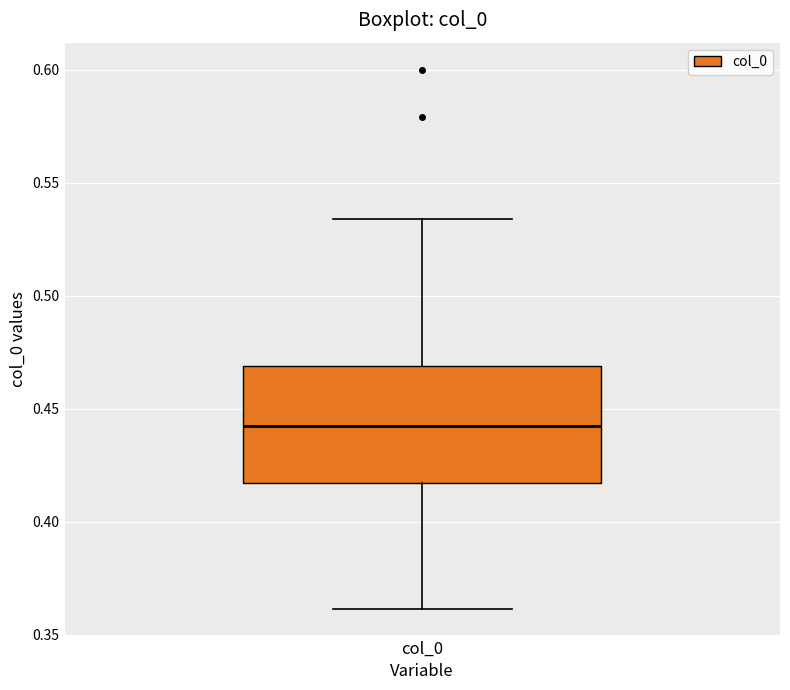

Read this box plot against the y-axis: the position of the median line, the range covered by the box, and the ends of both whiskers. The values are not printed on the chart, so give them approximately, as read against the axis.

median 0.440, box 0.415 to 0.470, whiskers 0.360 to 0.535